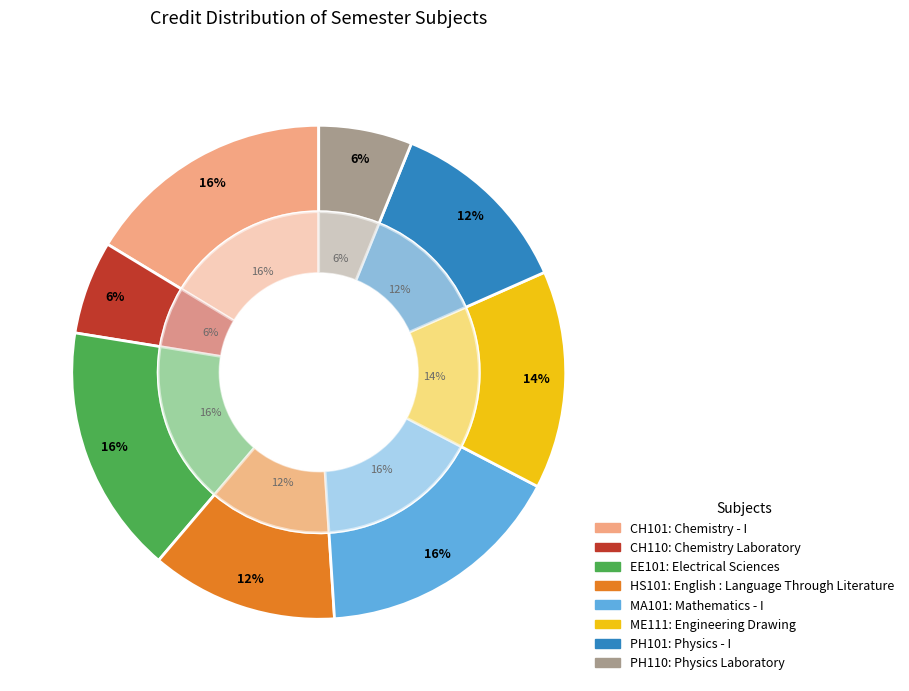

Between Electrical Sciences and Physics Laboratory, which is larger?

Electrical Sciences